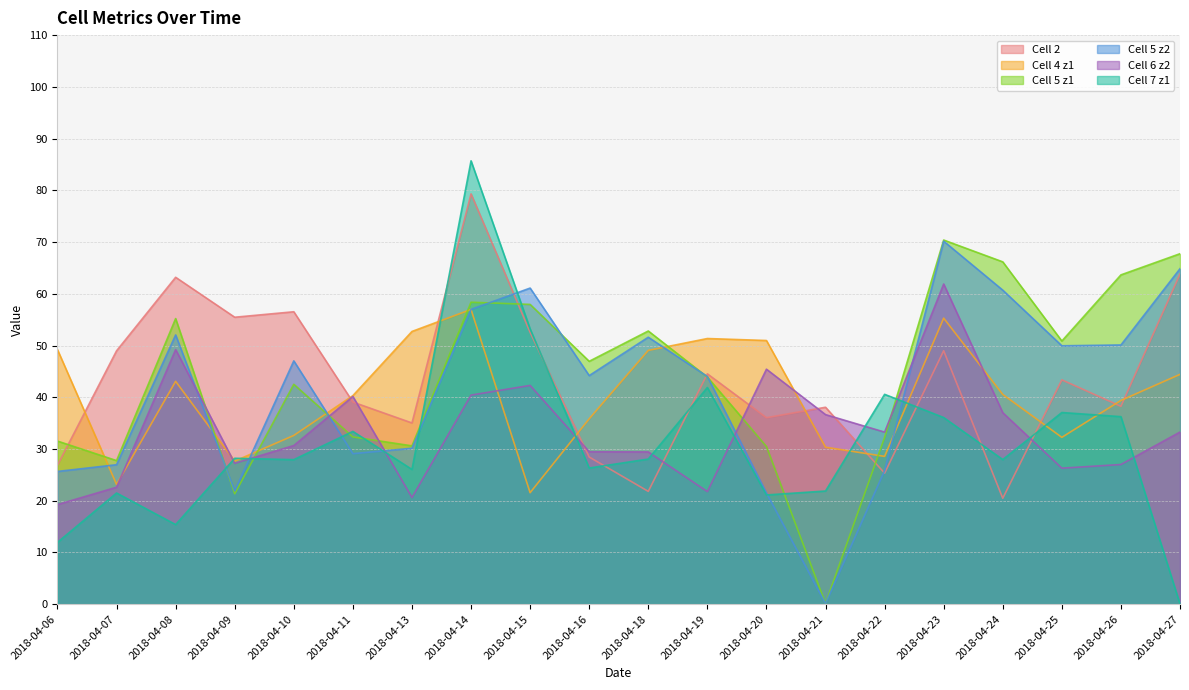

How many interior local peaks does the Cell 7 z1 series have?

7